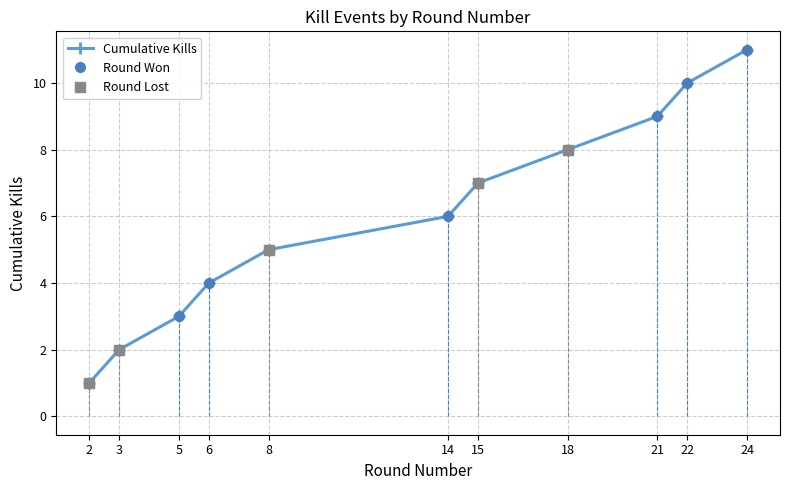

True or false: the data shows 1 at 2.

True